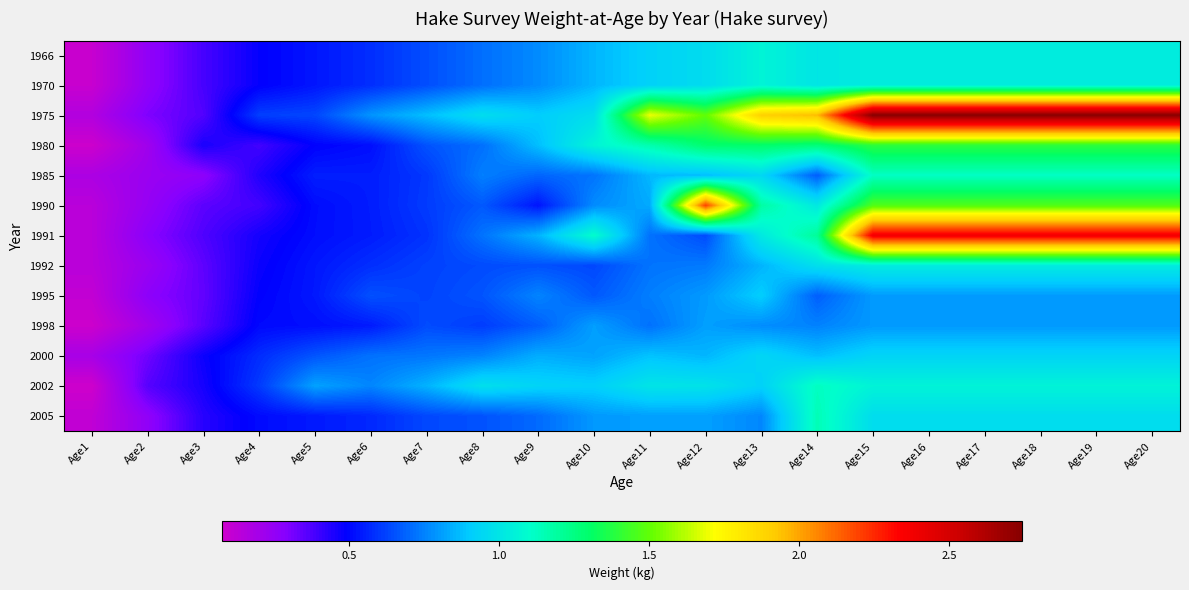

What is the difference between the highest and lowest values at Age12?

1.6